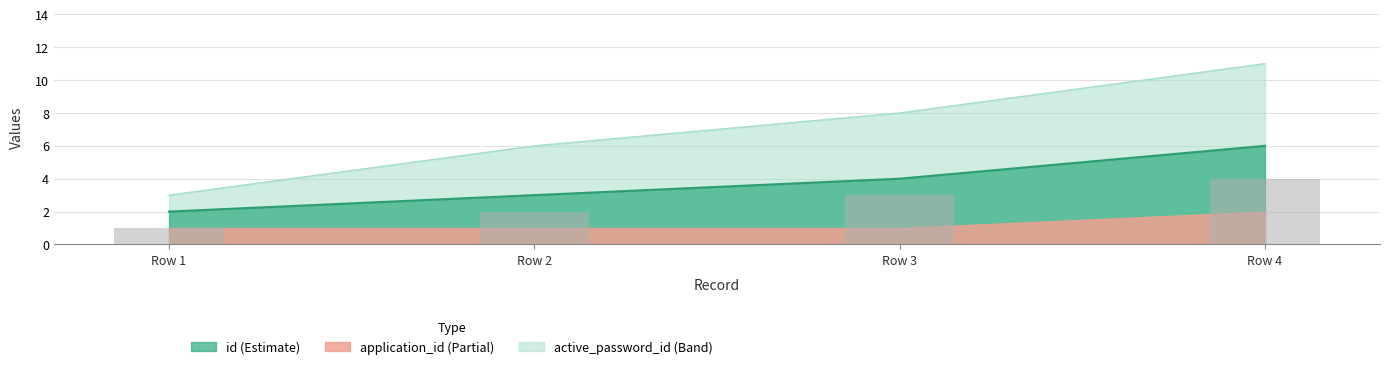

Where is id nearest to the value 2?

Row 2